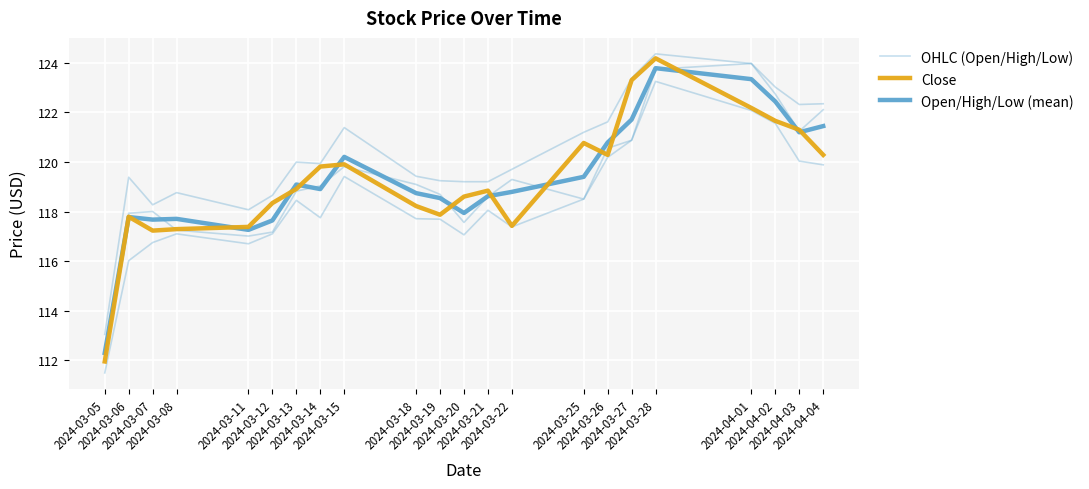

What is the highest value of the Open/High/Low (mean) series?

123.8